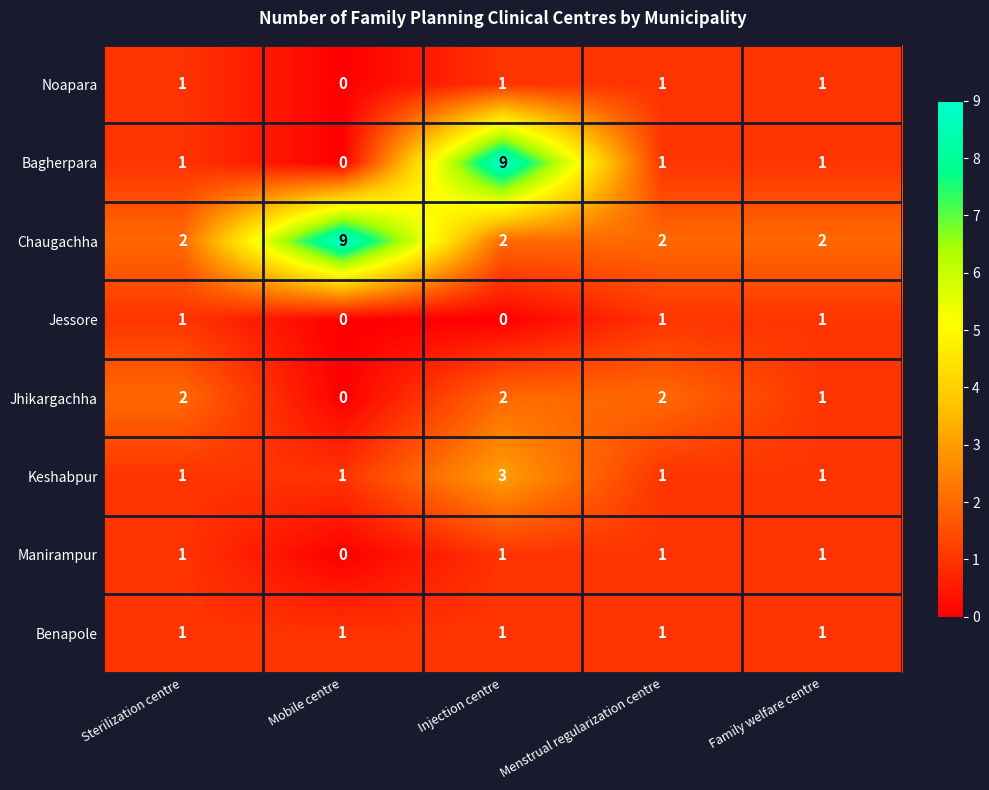

How many Keshabpur values are between 1 and 2?

4